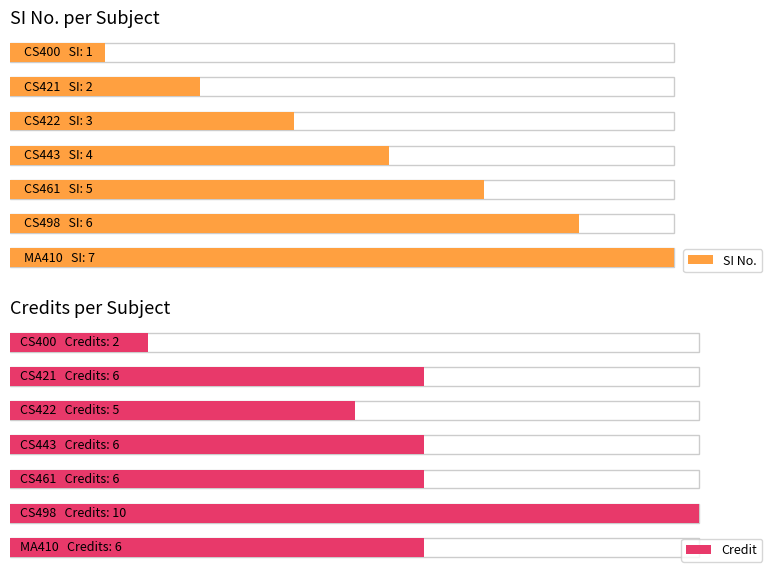

What is the value of the Credit bar at the 4th from the left?

6